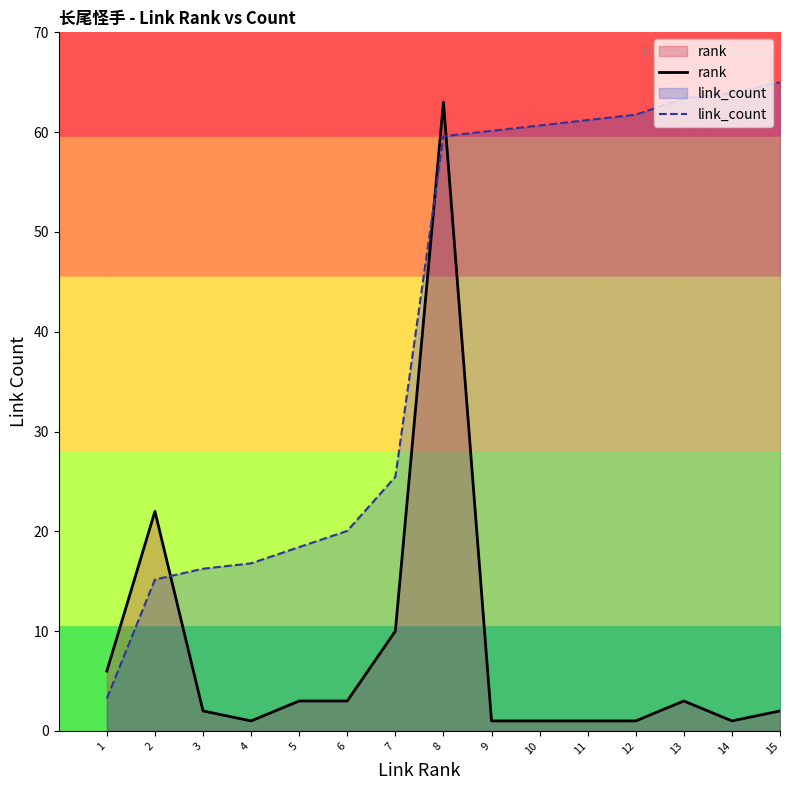

Reading left to right, transcribe all the data shown in this chart.

rank: 1=6.0	2=22.0	3=2.0	4=1.0	5=3.0	6=3.0	7=10.0	8=63.0	9=1.0	10=1.0	11=1.0	12=1.0	13=3.0	14=1.0	15=2.0
link_count: 1=3.2	2=15.2	3=16.2	4=16.8	5=18.4	6=20.0	7=25.5	8=59.6	9=60.1	10=60.7	11=61.2	12=61.8	13=63.4	14=63.9	15=65.0